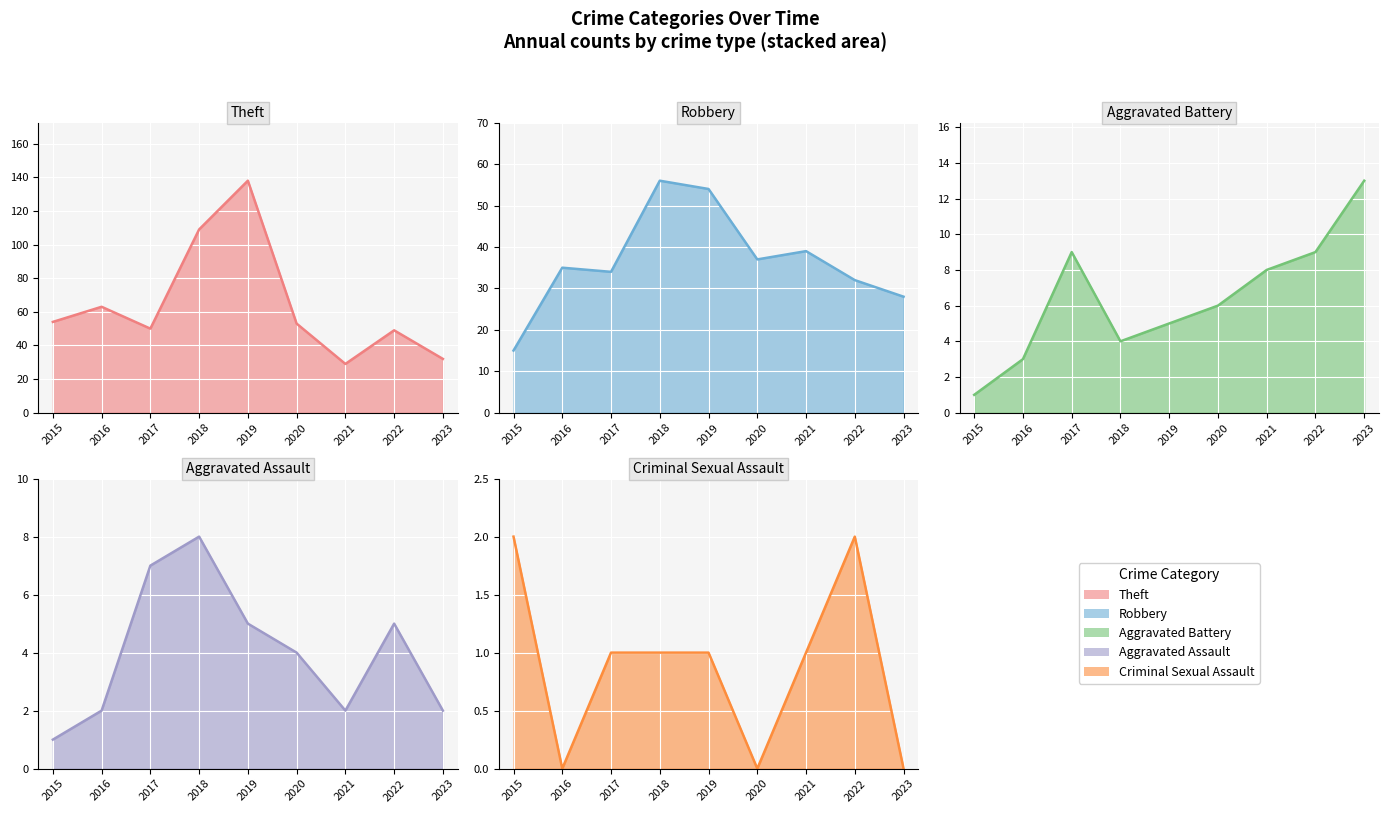

What is the value of the Aggravated Battery point at the 1st from the left?

1